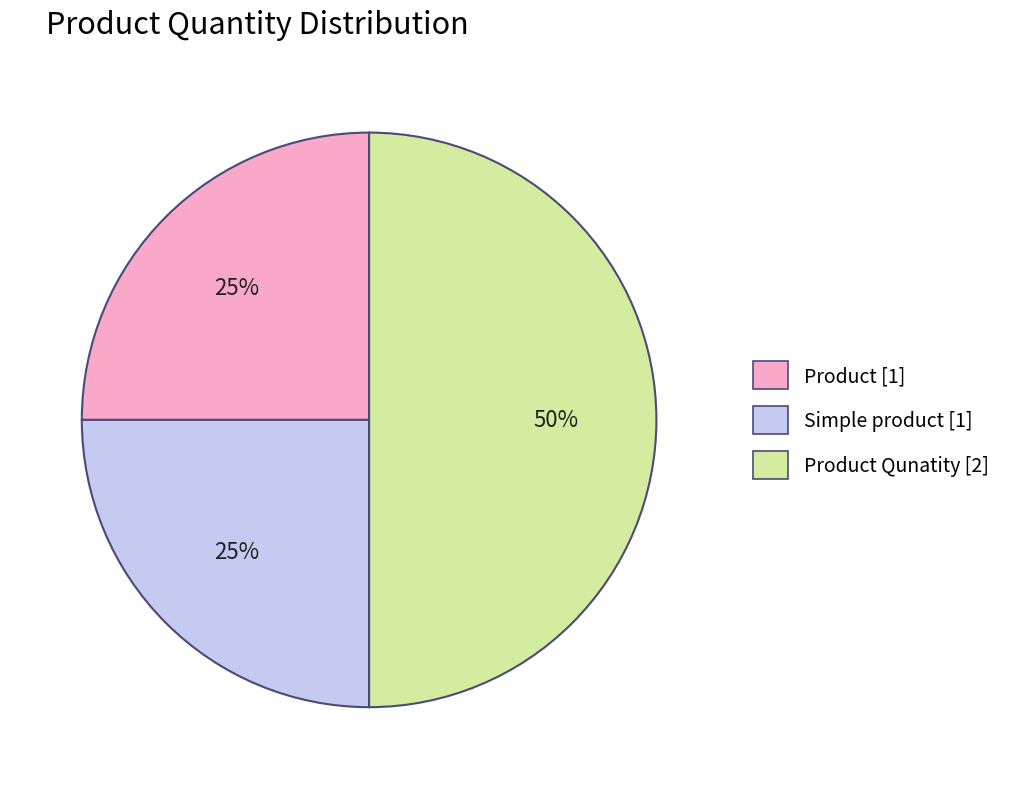

To the nearest percent, what is the average slice percentage?

33%